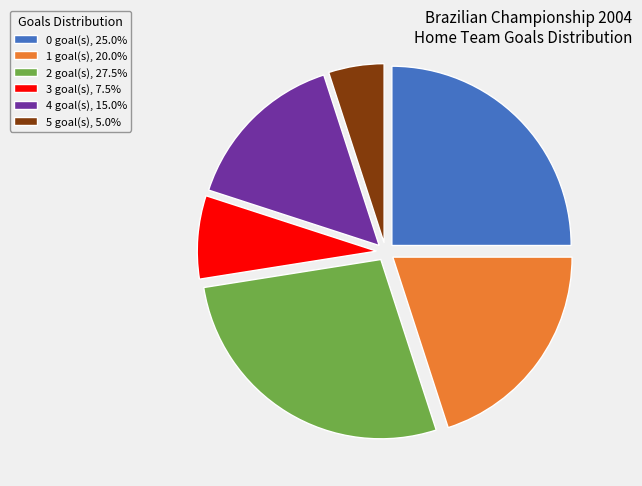

Approximately how many times larger is the value at 1 compared to 3?

2.7